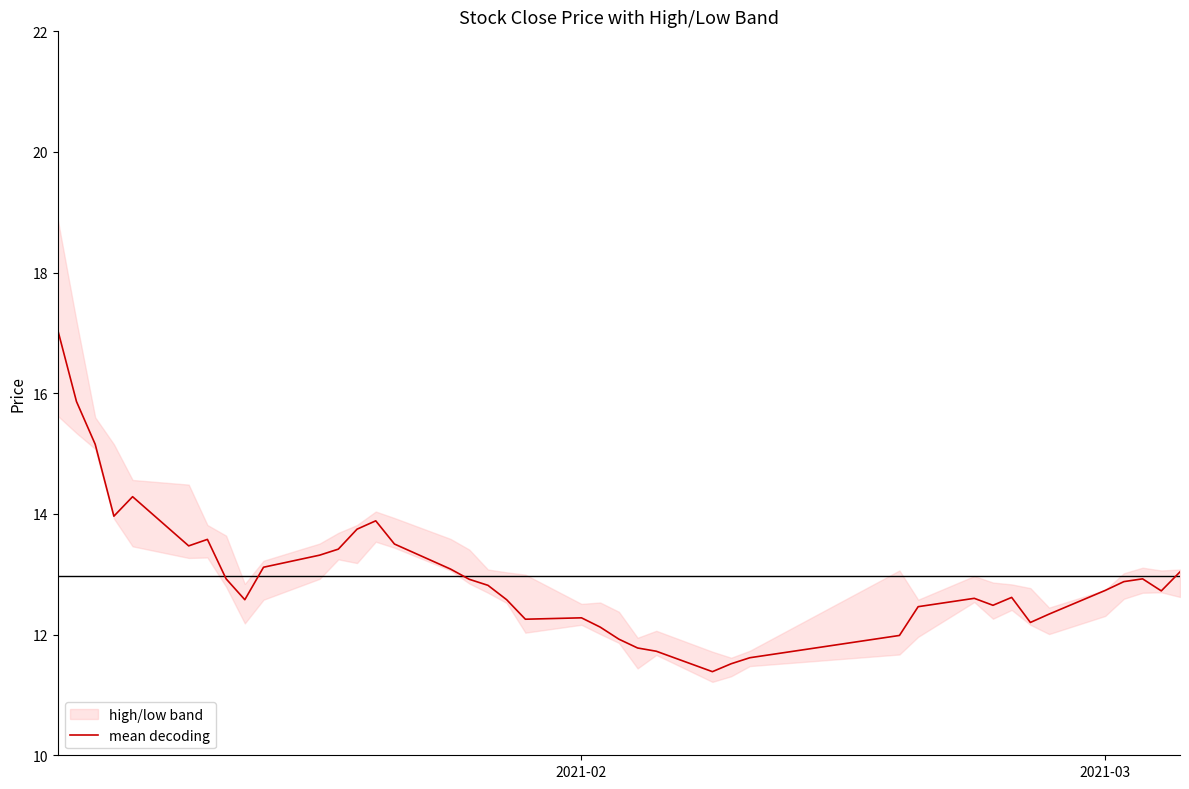

What is the sum of all values?

518.9